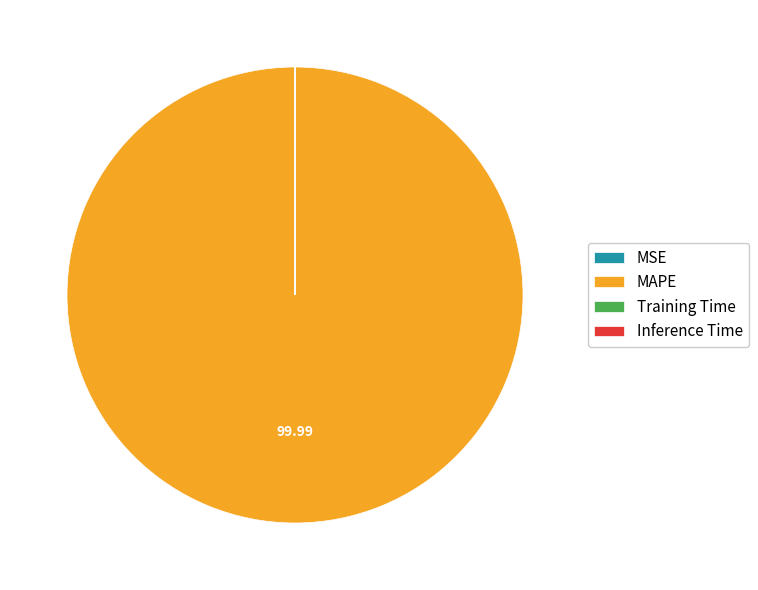

Which category has the biggest portion of the pie?

MAPE